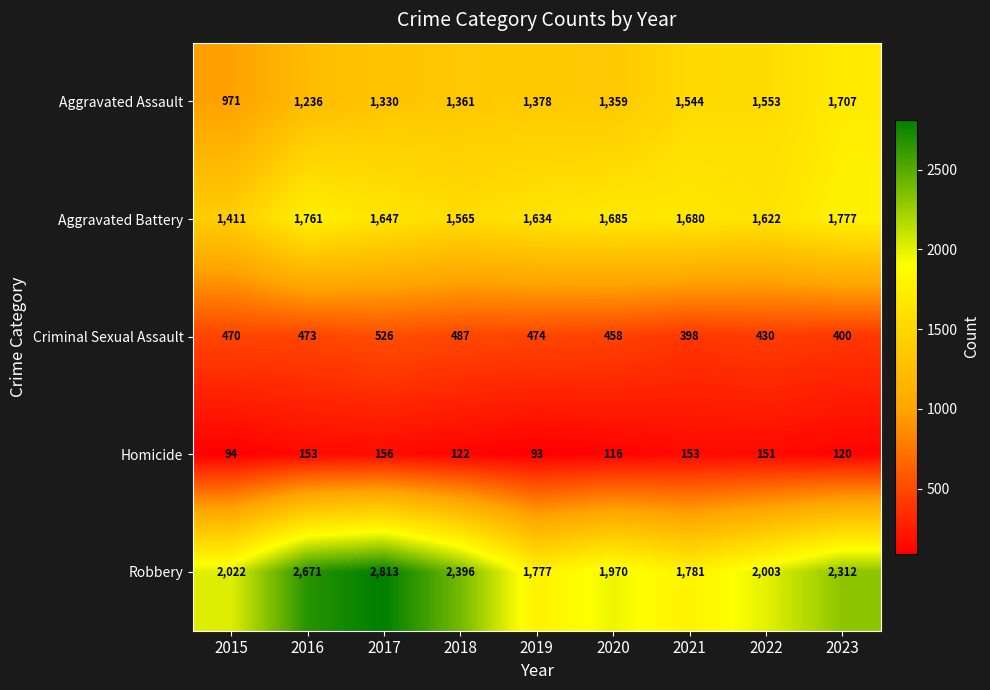

Read the Homicide value at 2022, to the nearest 5.

150